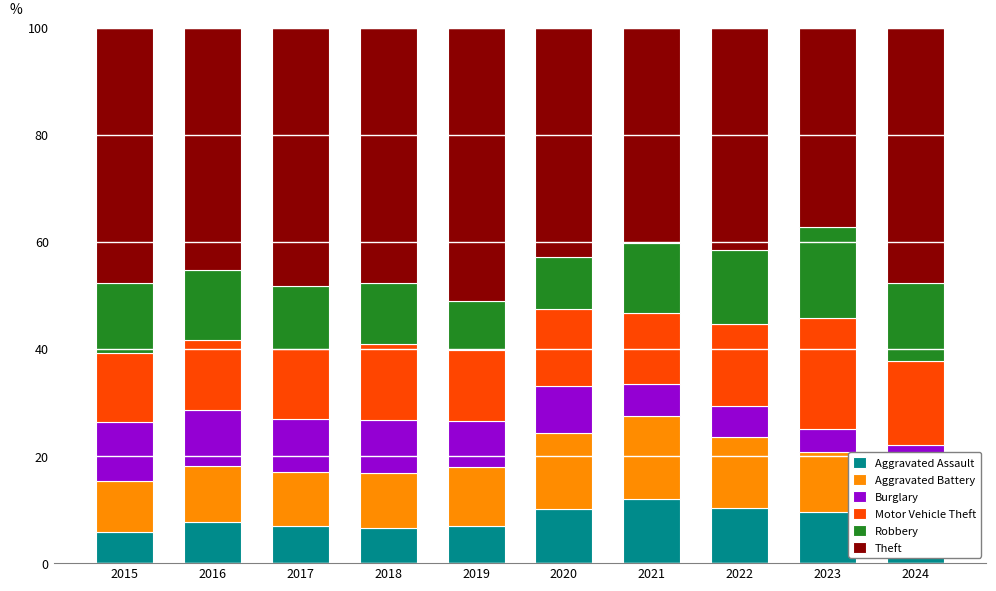

What is the lowest value of the Aggravated Assault series?

5.8